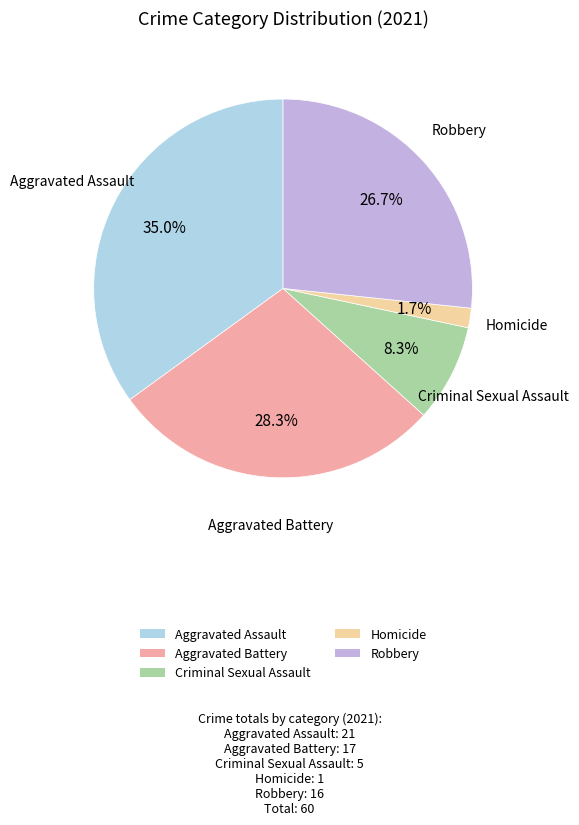

The Criminal Sexual Assault slice represents 1% of the pie. True or false?

False